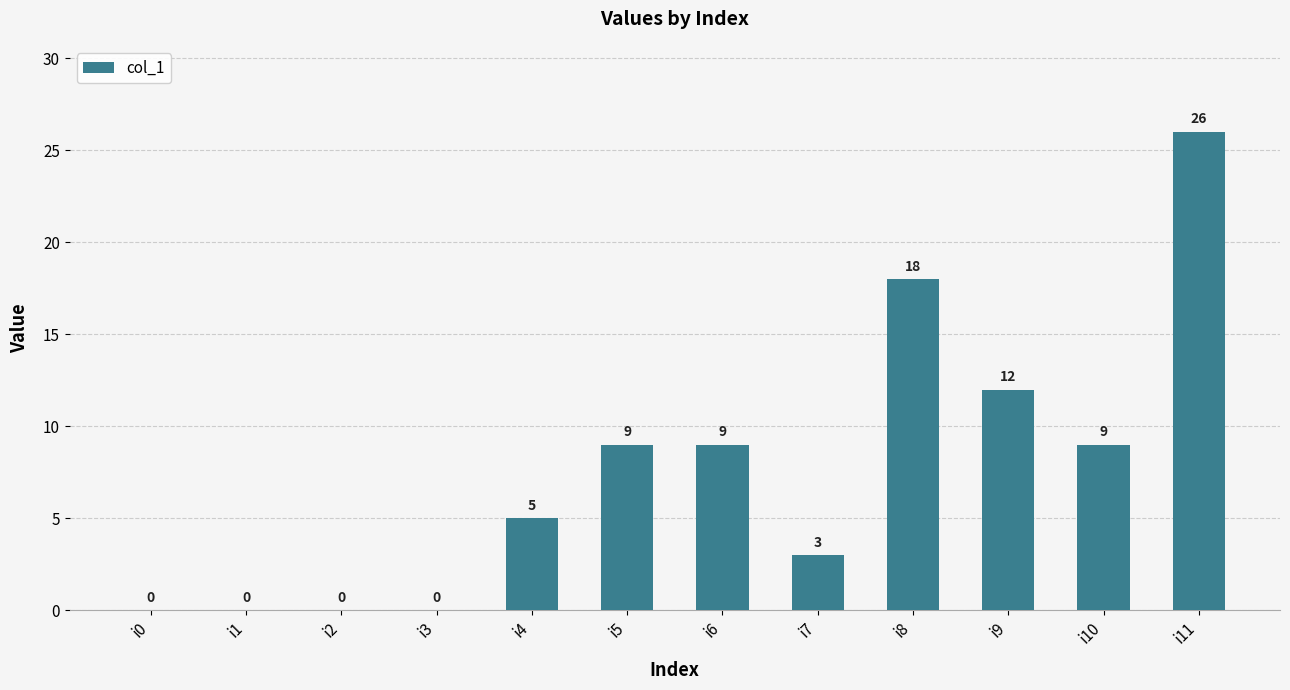

At which label is the value closest to 13?

i9